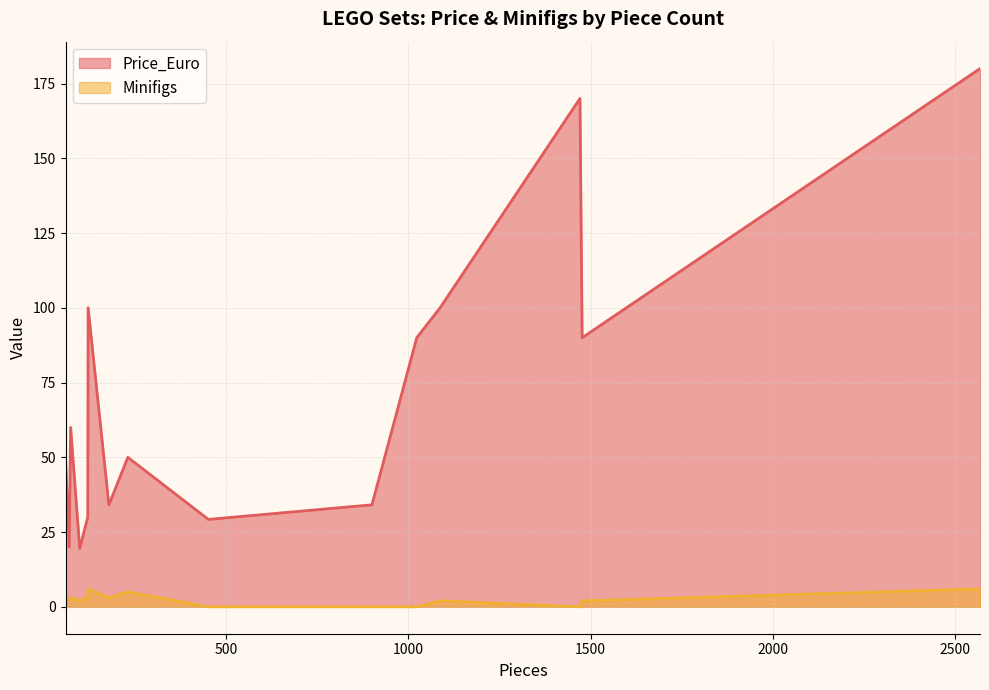

At how many categories does at least one series exceed 0?

15